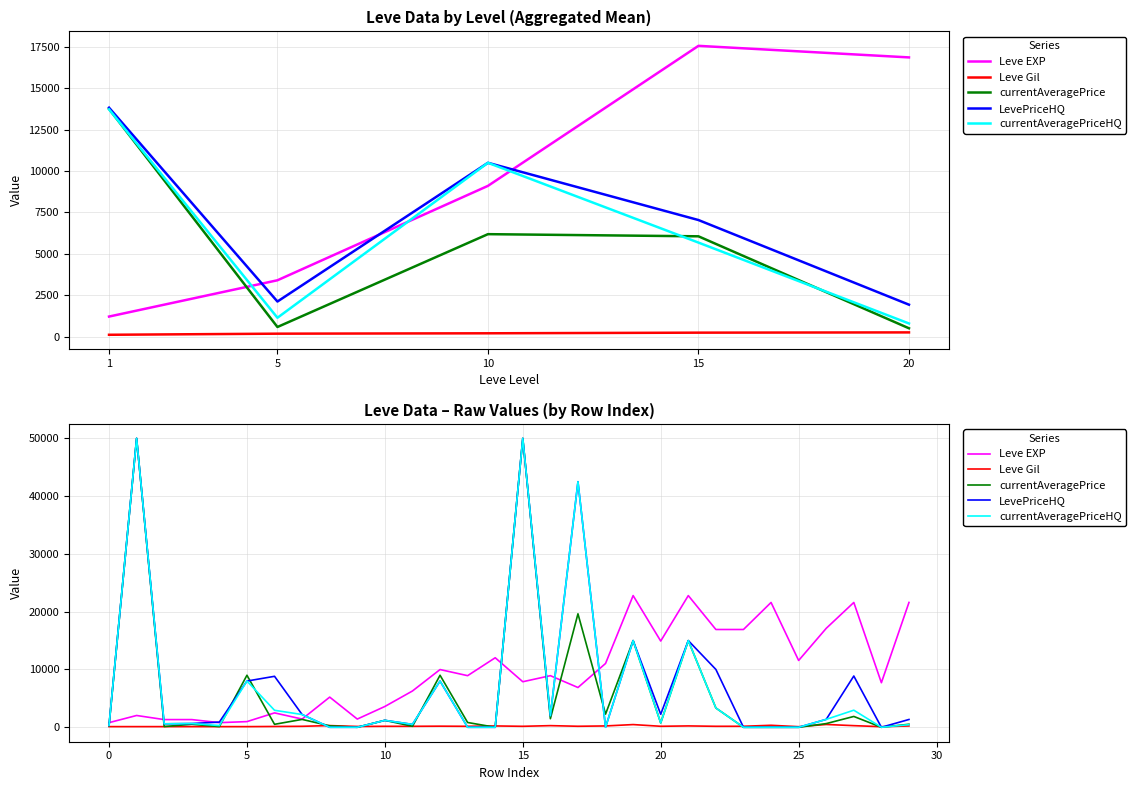

What is the spread (max minus min) of values at 22?

16750